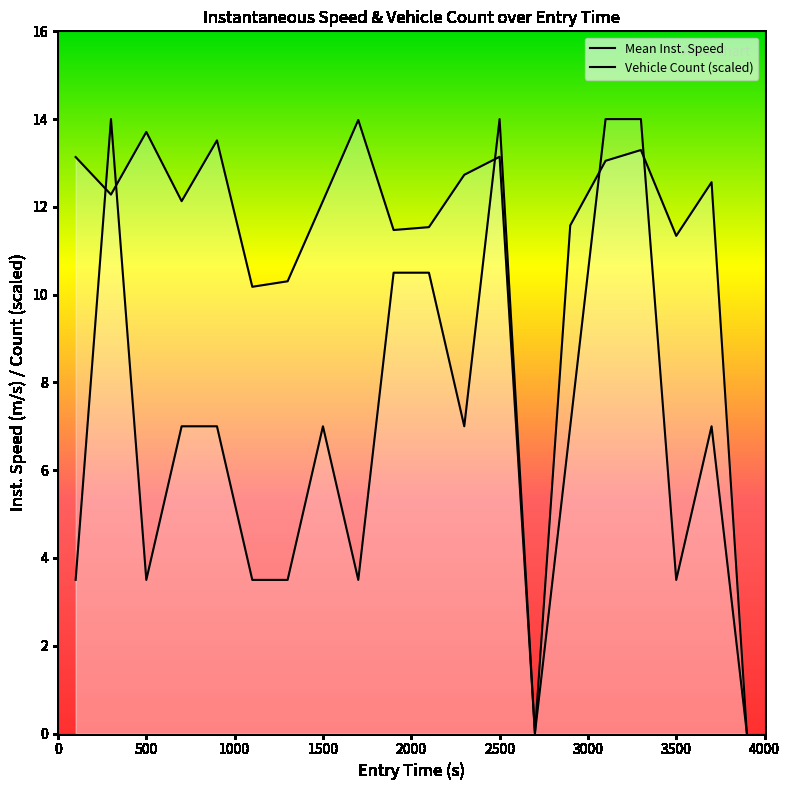

At which label is Vehicle Count (scaled) closest to 7?

1500